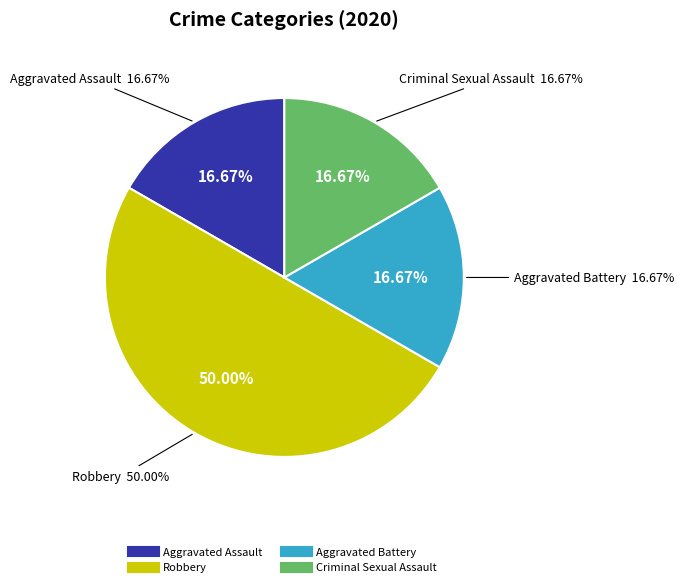

Is there a majority slice in this chart?

No